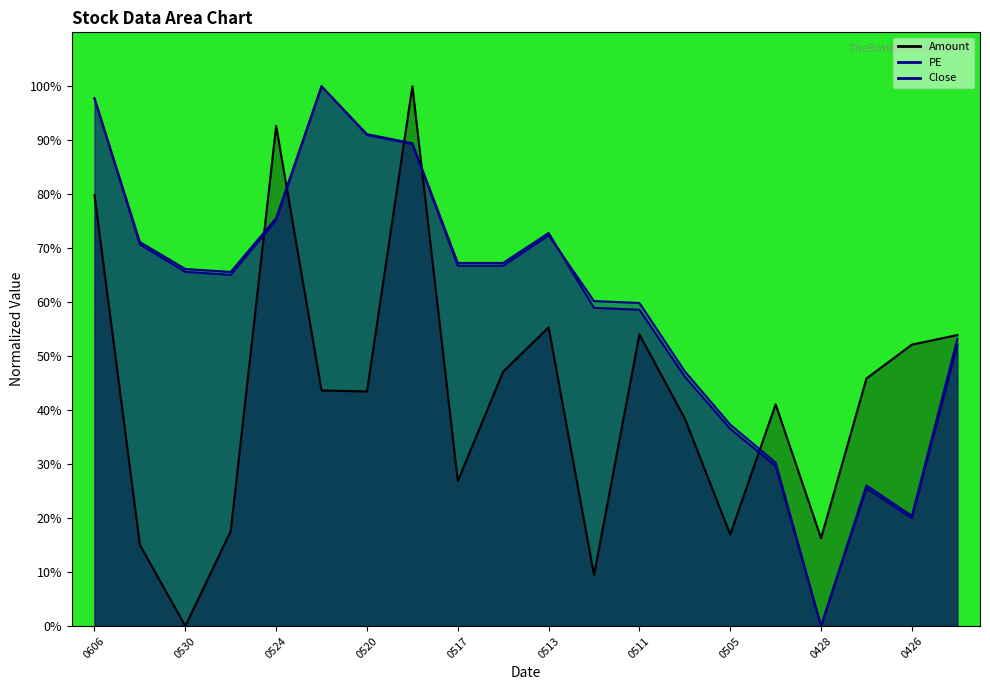

Between 0520 and 0505, which series saw the biggest shift?

Close